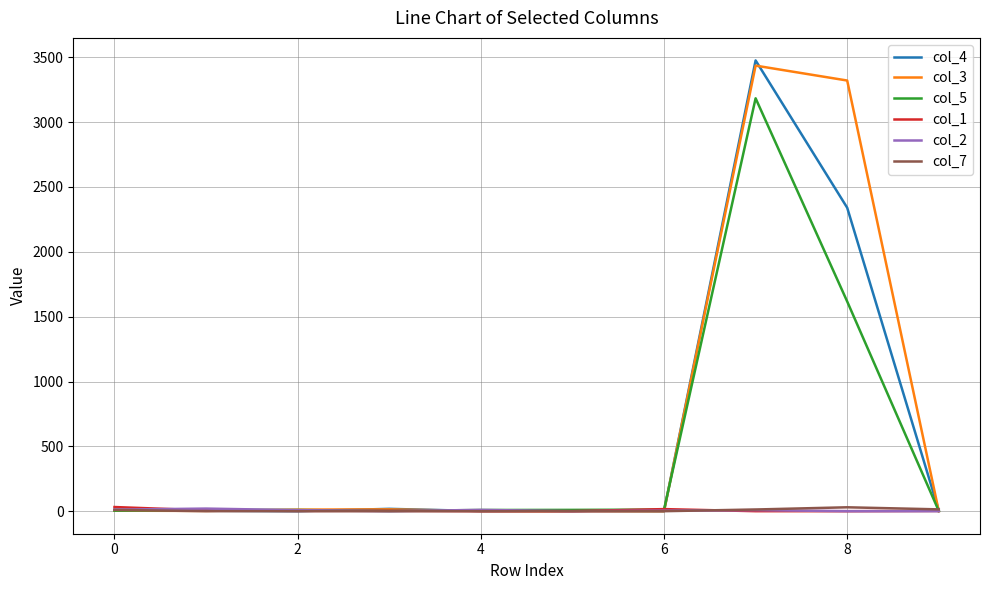

What is the greatest value displayed?

3476